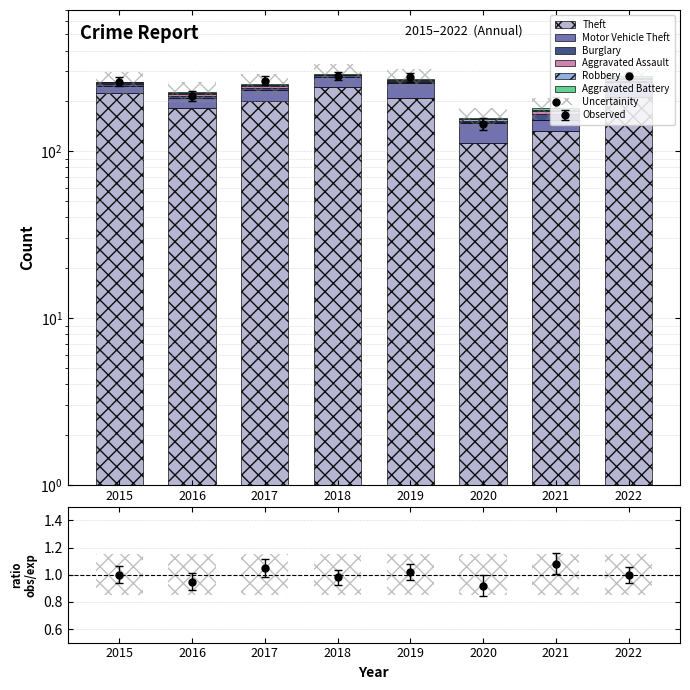

What are all the series names shown in the legend?

Theft, Motor Vehicle Theft, Burglary, Aggravated Assault, Robbery, Aggravated Battery